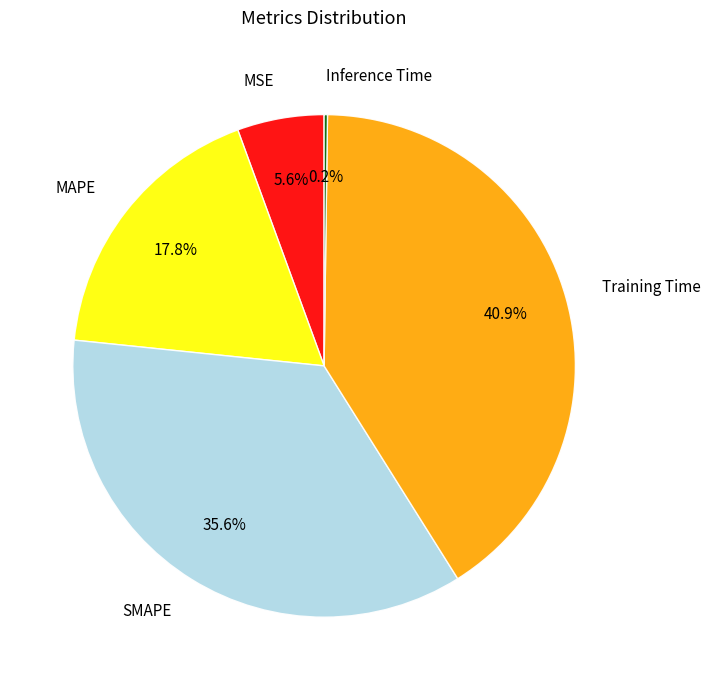

Between MSE and SMAPE, which is larger?

SMAPE